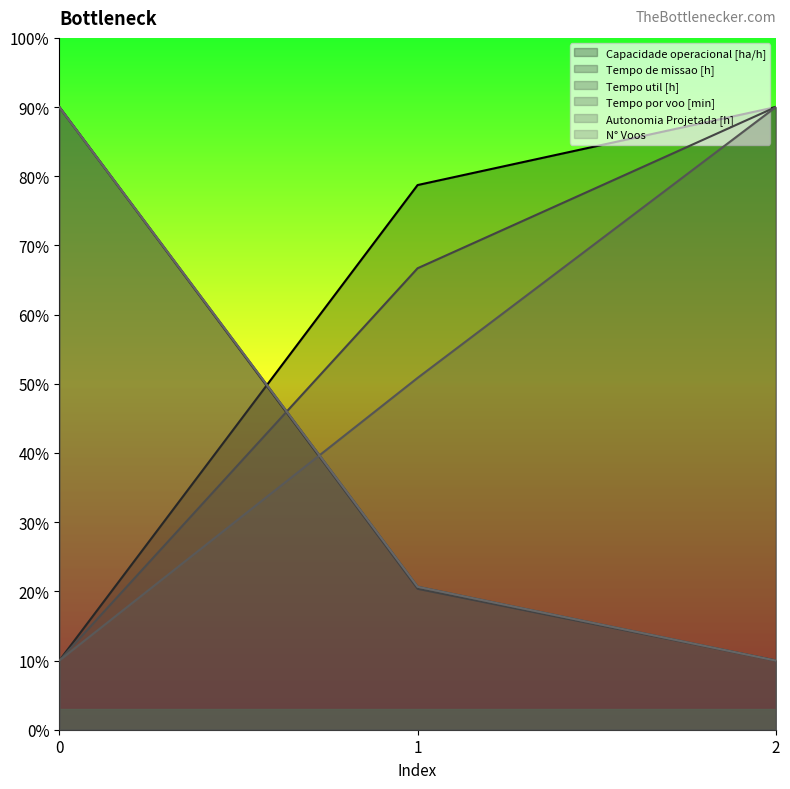

True or false: Tempo util [h] has a value of 90.0 at 0.

True